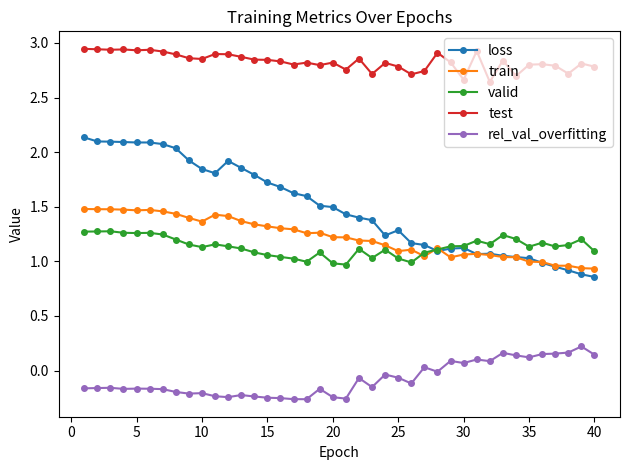

Which series has the largest range (max minus min)?

loss